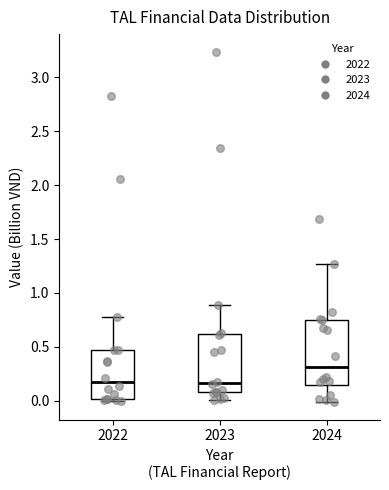

Reading left to right, read every box against the y-axis: the position of its median line, the range the box covers, and the ends of its whiskers. The values are not printed on the chart, so give them approximately, as read against the axis.

2022: median 0.15, box 0.00 to 0.45, whiskers 0.00 (just below the box's lower edge) to 0.75
2023: median 0.15, box 0.10 to 0.60, whiskers 0.00 to 0.90
2024: median 0.30, box 0.15 to 0.75, whiskers 0.00 to 1.25